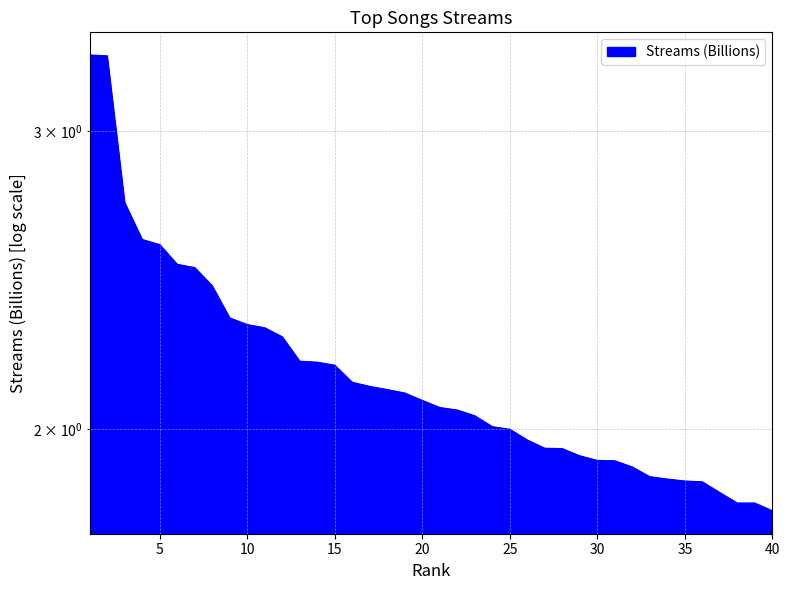

Reading left to right, what are all the values shown in this chart?

1=3.3	2=3.3	3=2.7	4=2.6	5=2.6	6=2.5	7=2.5	8=2.4	9=2.3	10=2.3	11=2.3	12=2.3	13=2.2	14=2.2	15=2.2	16=2.1	17=2.1	18=2.1	19=2.1	20=2.1	21=2.1	22=2.1	23=2.0	24=2.0	25=2.0	26=2.0	27=1.9	28=1.9	29=1.9	30=1.9	31=1.9	32=1.9	33=1.9	34=1.9	35=1.9	36=1.9	37=1.8	38=1.8	39=1.8	40=1.8